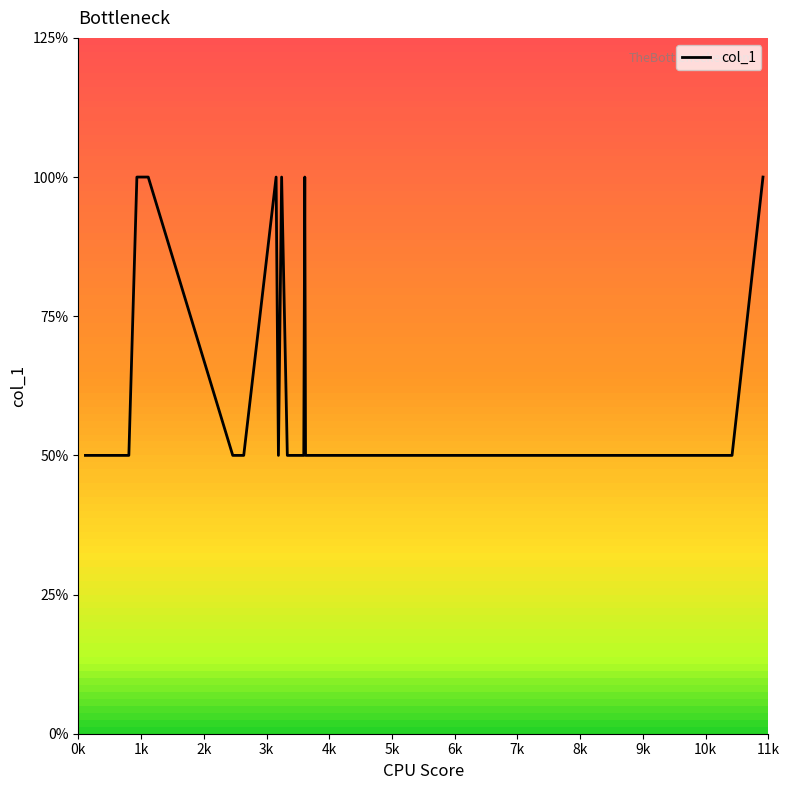

What is the value of the 15th point from the left?

1